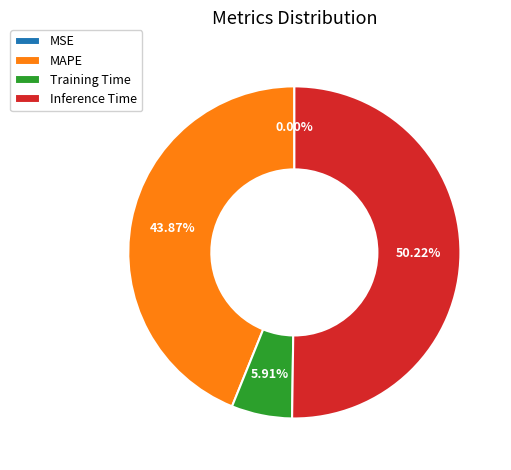

Which category has the biggest portion of the pie?

Inference Time